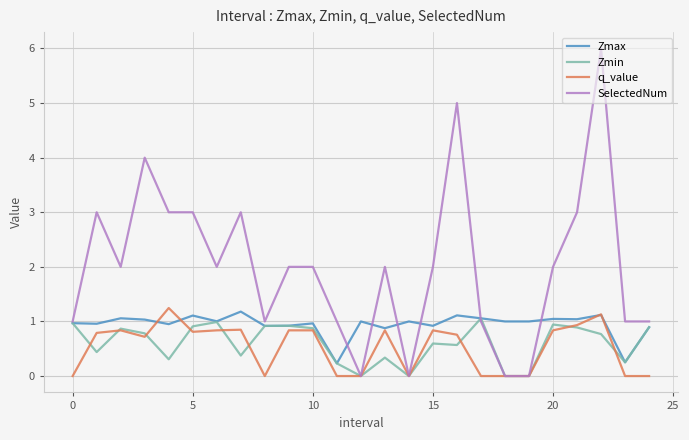

What are all the series names shown in the legend?

Zmax, Zmin, q_value, SelectedNum